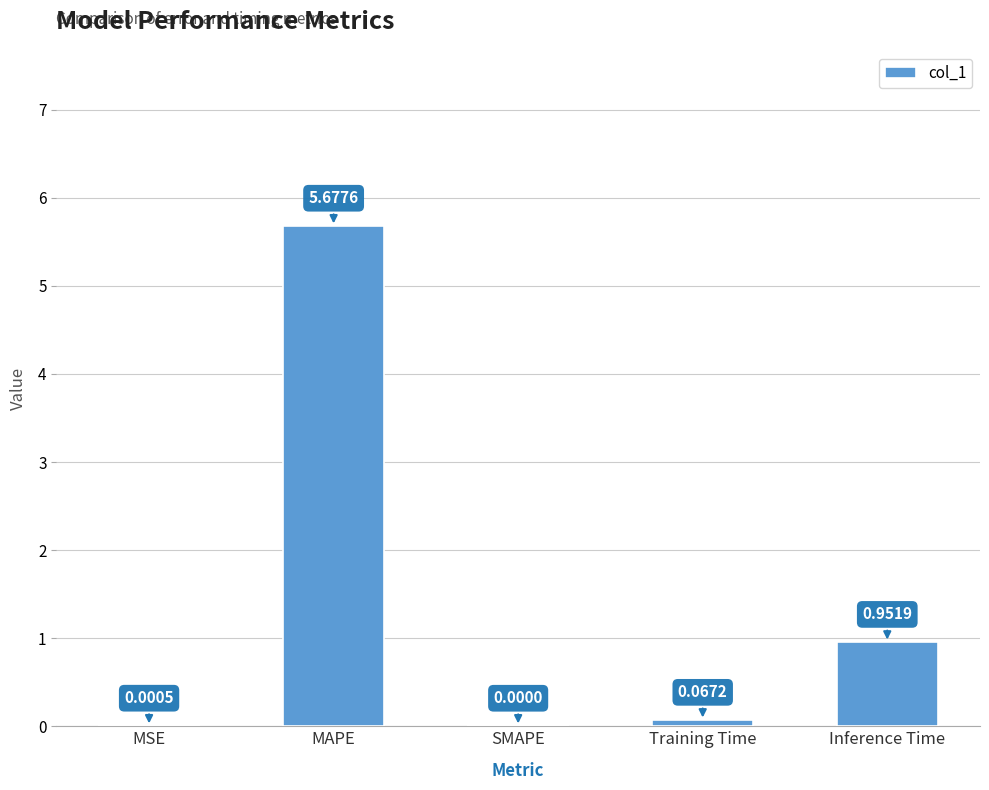

Where is the data nearest to the value 2?

Inference Time